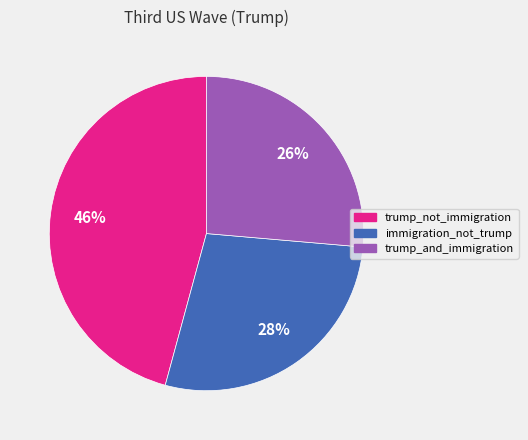

True or false: trump_not_immigration accounts for 54% of the total.

False